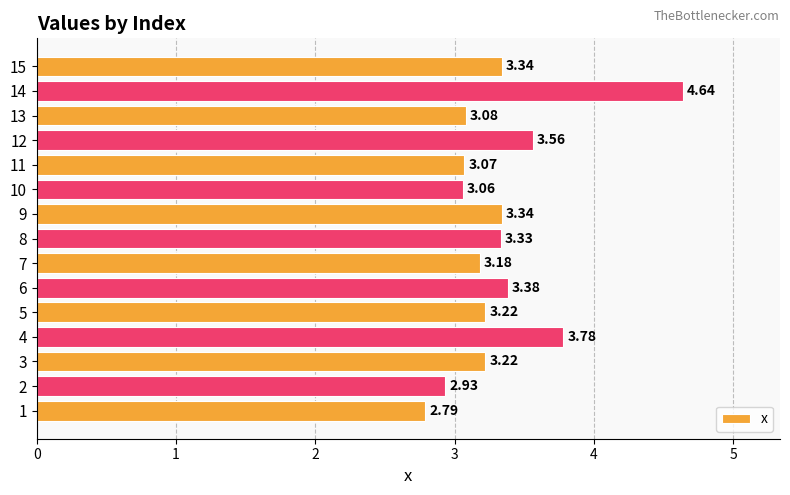

What is the difference between the second highest and minimum values?

1.0